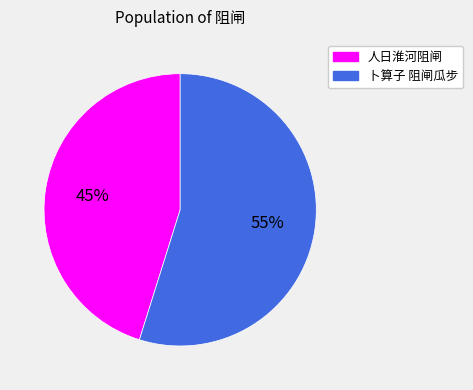

To the nearest percent, what is the average slice percentage?

50%